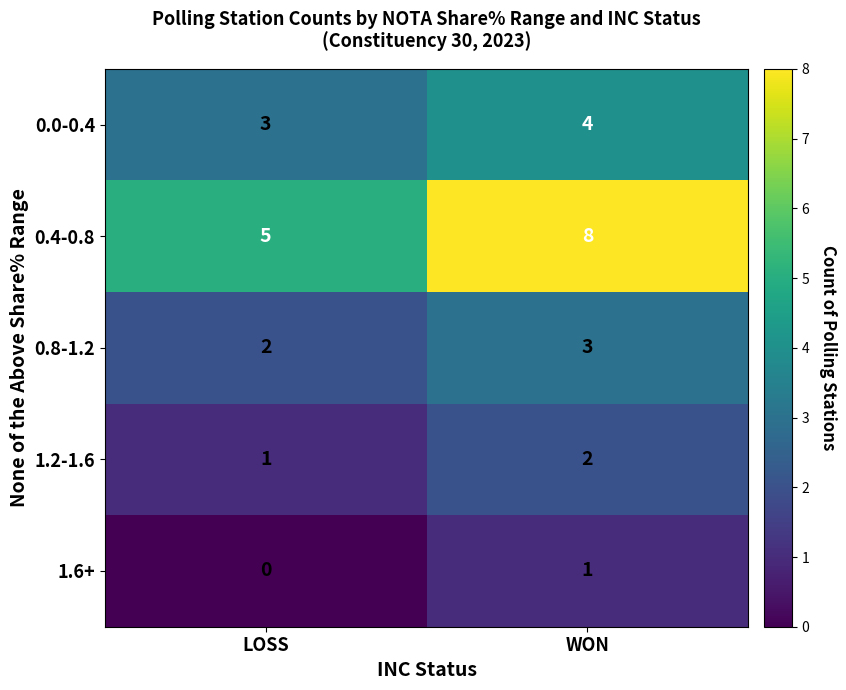

How many distinct data groups are displayed?

5